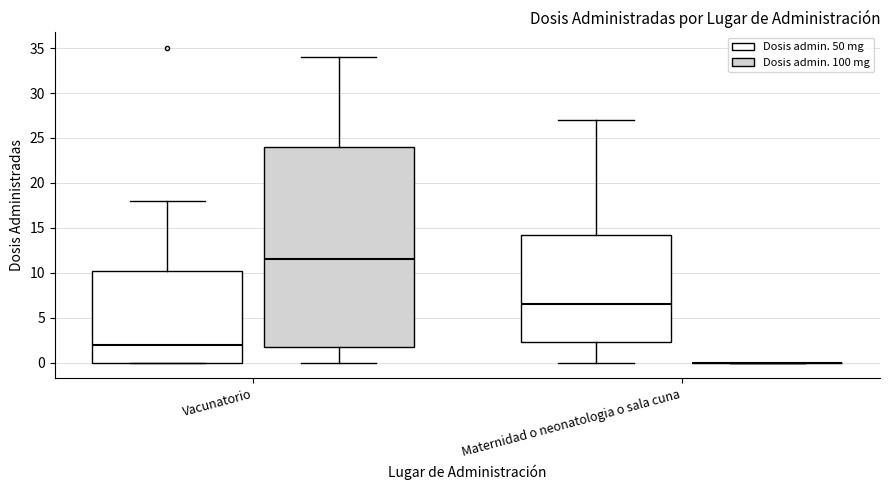

Where does the lower whisker of the box for Maternidad o neonatologia o sala cuna (Dosis admin. 50 mg) end on the y-axis? The values are not printed on the chart, so give them approximately, as read against the axis.

0.0